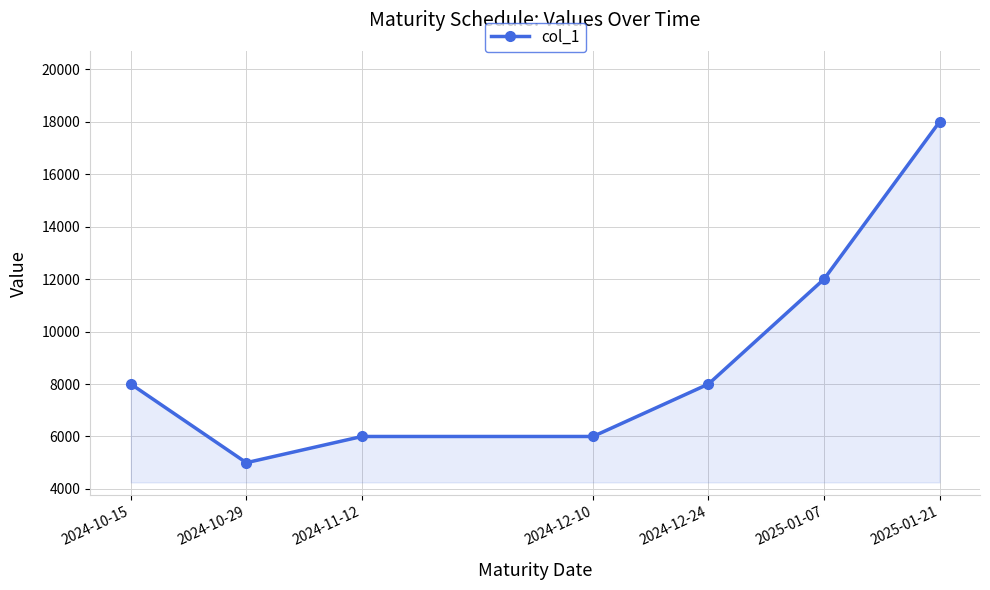

What is the smallest value displayed?

5000